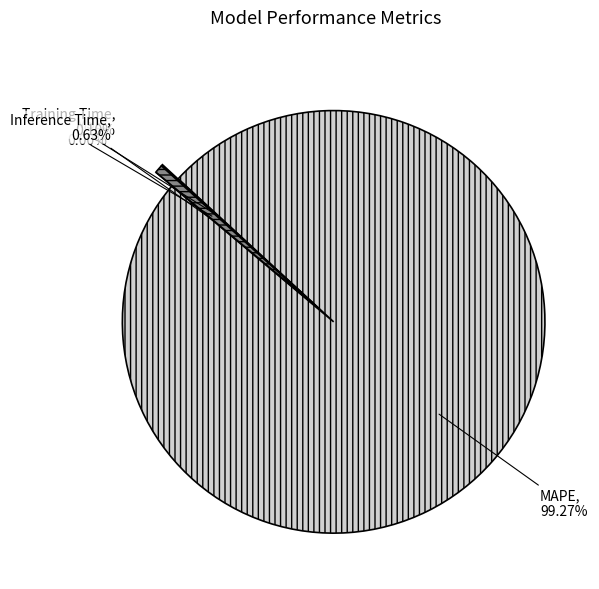

What percentage is NOT represented by Inference Time?

99.4%